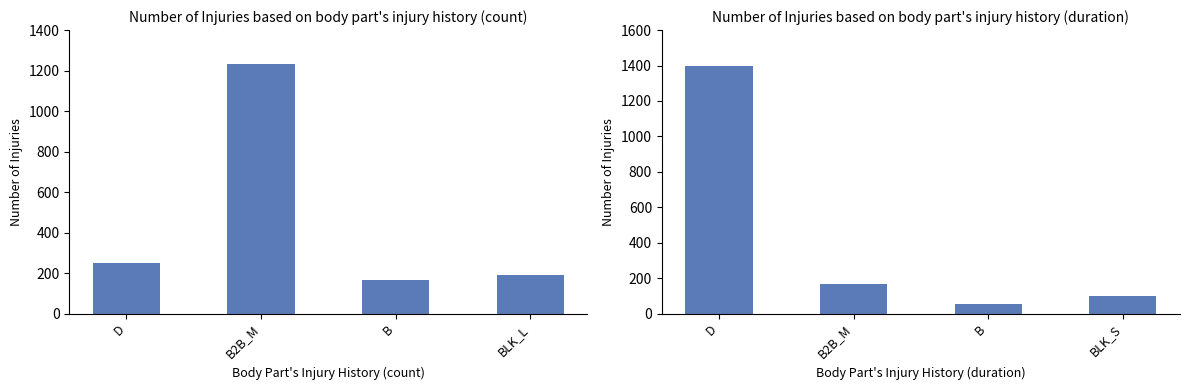

What is the label of the 1st bar from the left?

D